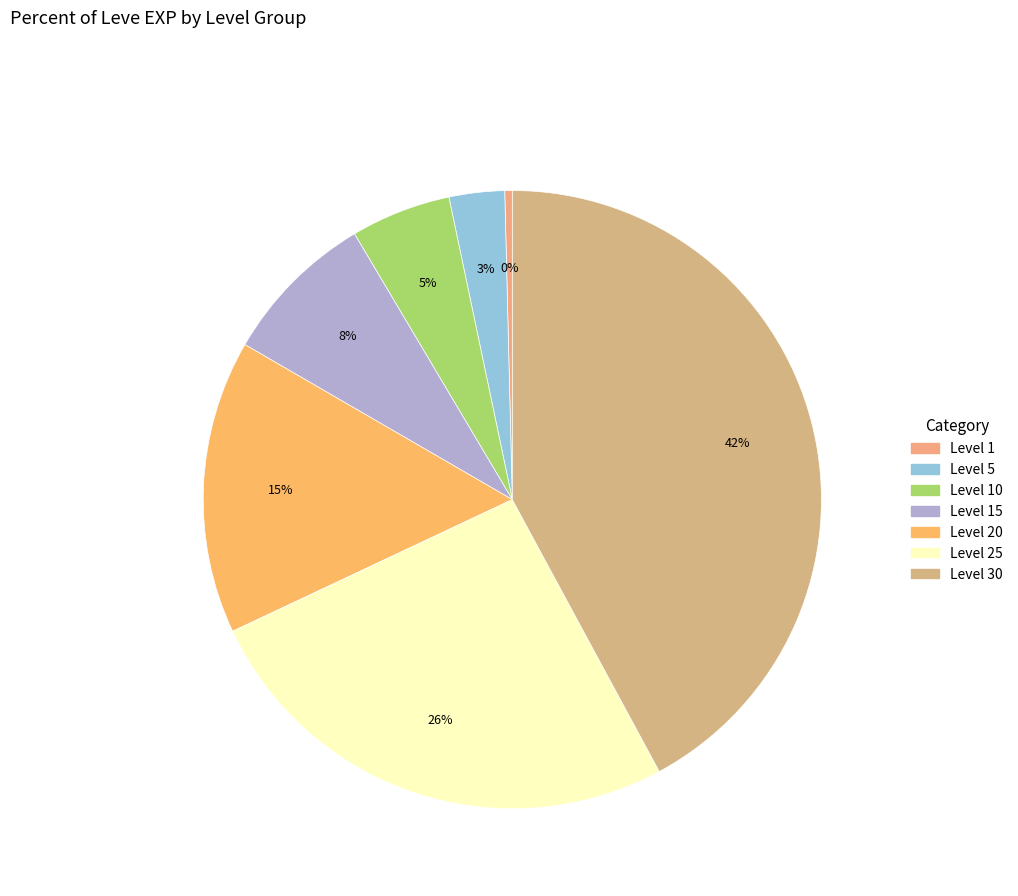

Does any single category account for the majority?

No